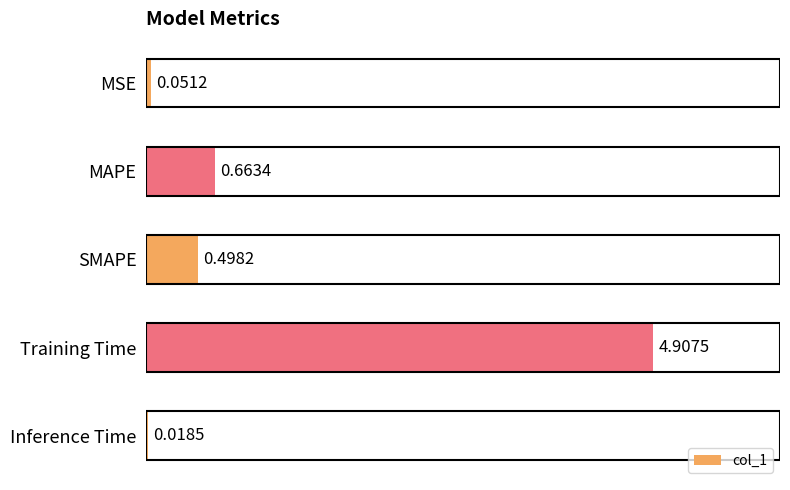

What is the sum of all values?

6.1